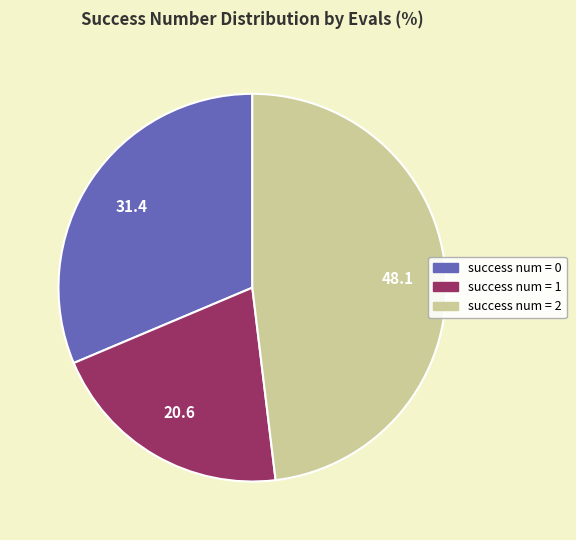

How many slices are in this pie chart?

3